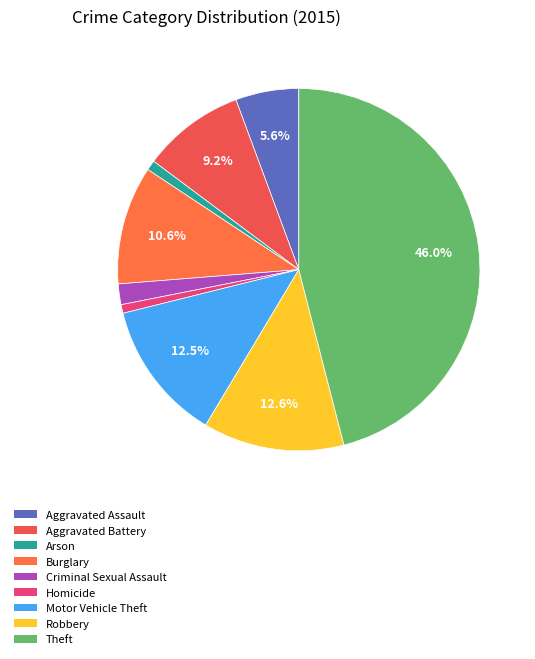

How many slices are in this pie chart?

9